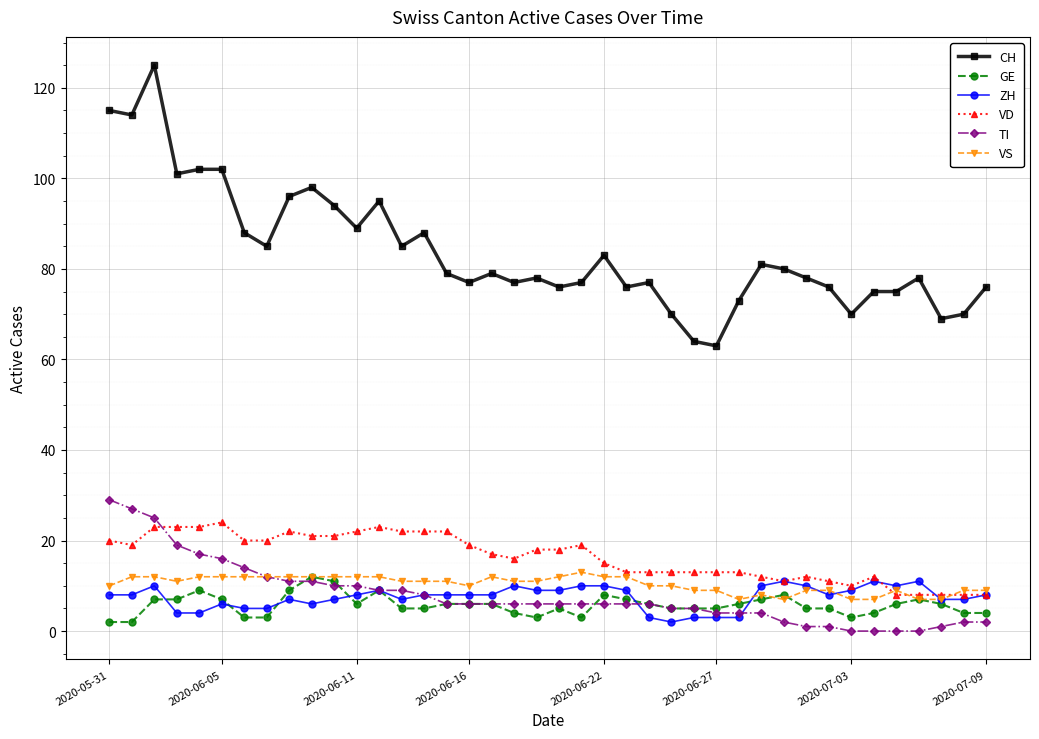

Which series has the largest range (max minus min)?

CH